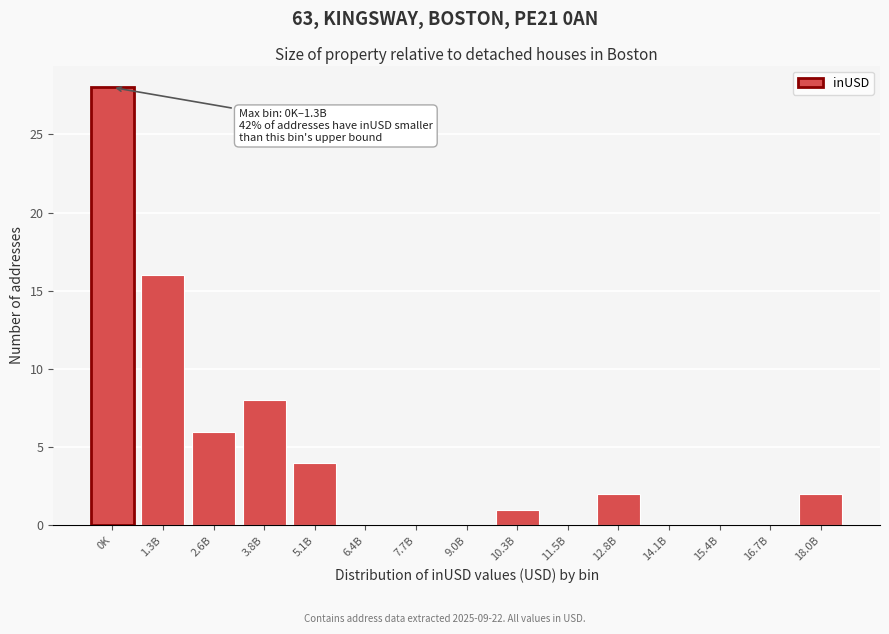

Reading left to right, transcribe all the data shown in this chart.

0K=28	1.3B=16	2.6B=6	3.8B=8	5.1B=4	6.4B=0	7.7B=0	9.0B=0	10.3B=1	11.5B=0	12.8B=2	14.1B=0	15.4B=0	16.7B=0	18.0B=2